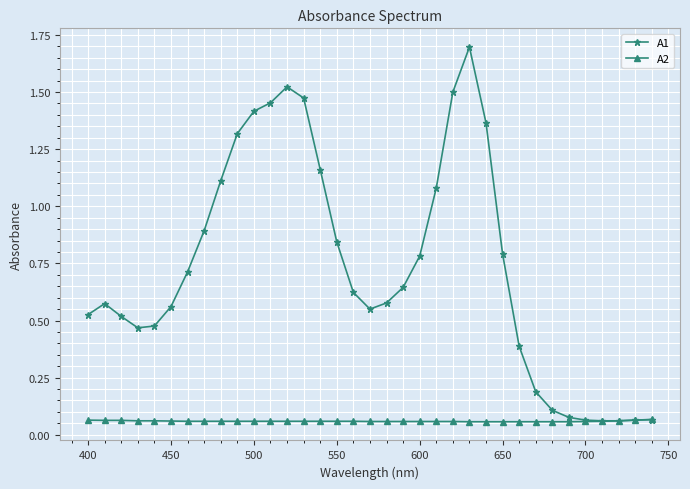

At how many categories does at least one series exceed 1?

11